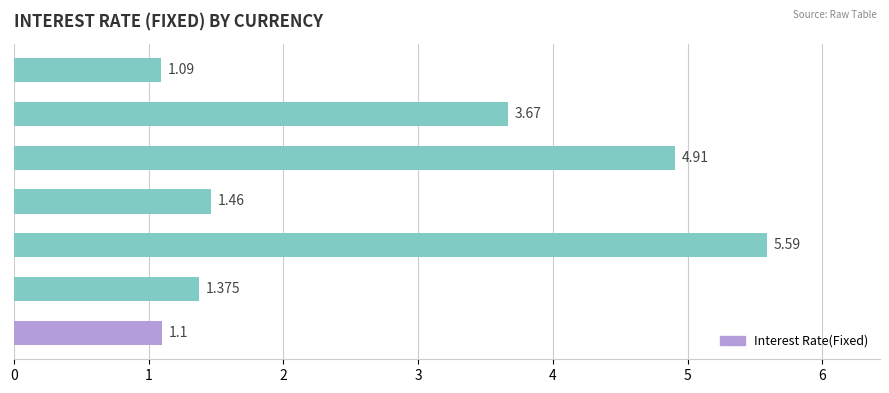

Which has a higher value, AUD or AED?

AED